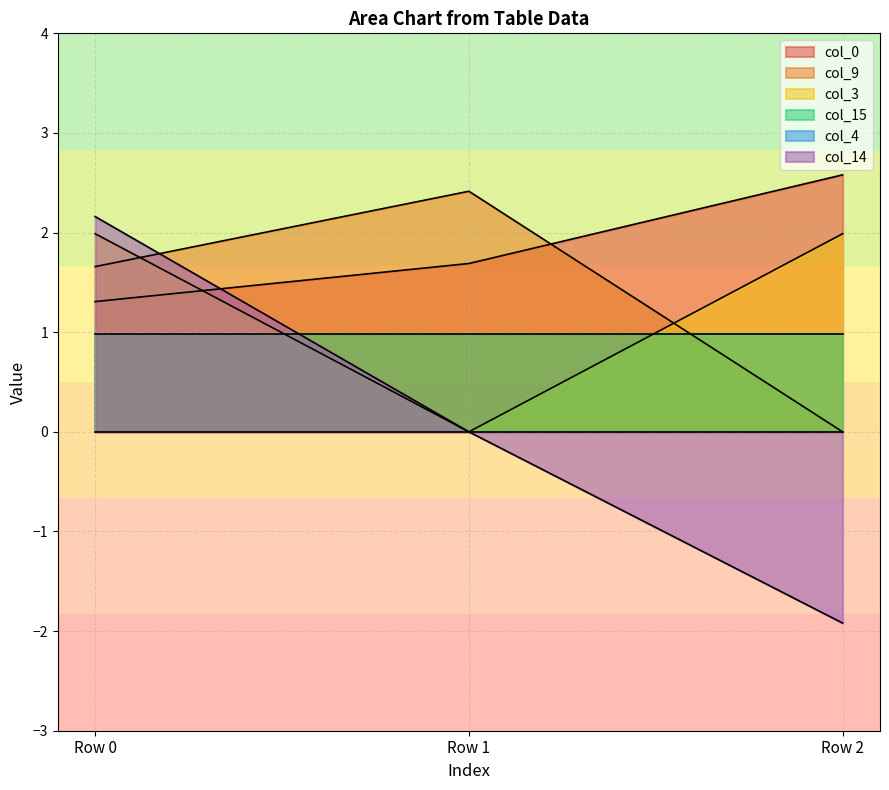

The col_3 series shows 3.0 at Row 2. True or false?

False